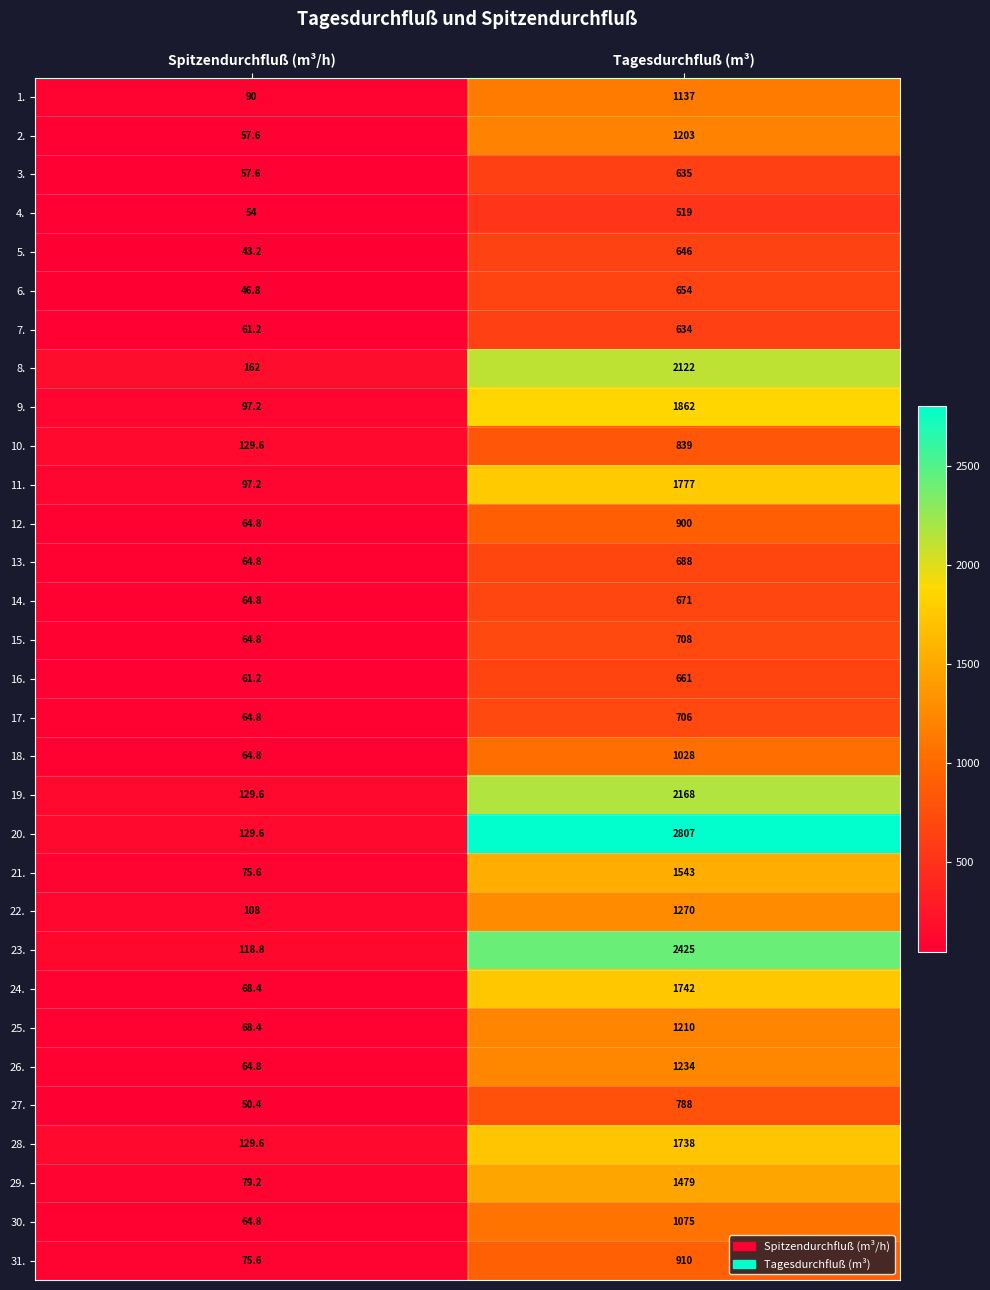

What is the total value across all series at Spitzendurchfluß (m³/h)?

2509.2